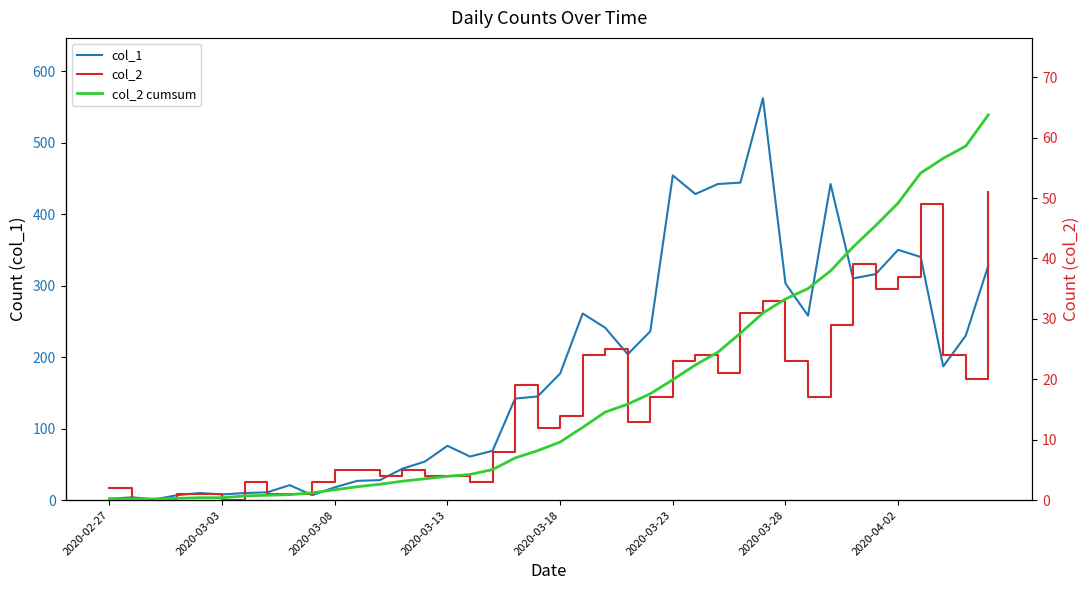

The value of col_1 at 2020-03-08 is 18. True or false?

True